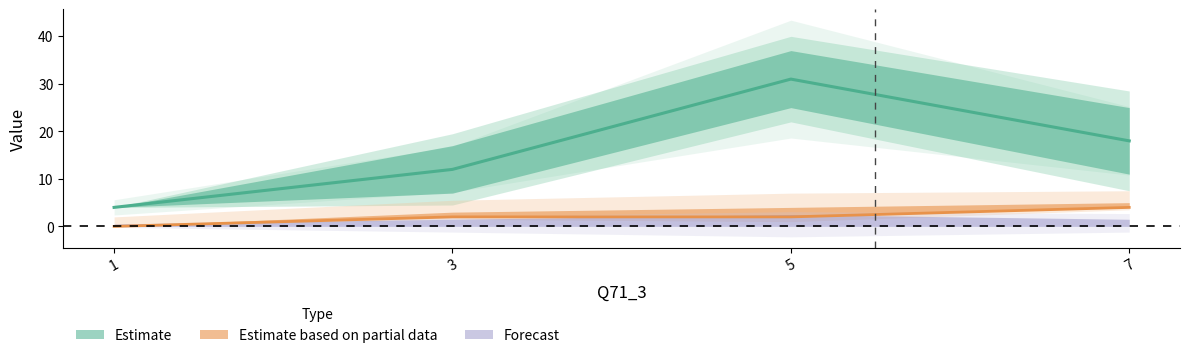

Reading left to right, transcribe all the data shown in this chart.

col_0: 1=4	3=12	5=31	7=18
col_2: 1=0	3=2	5=2	7=4